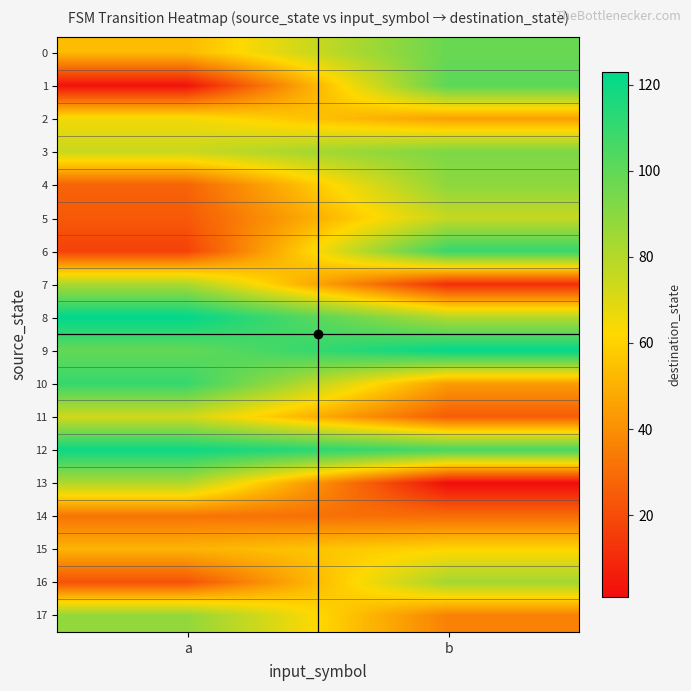

At which category is the sum across all series the highest?

b